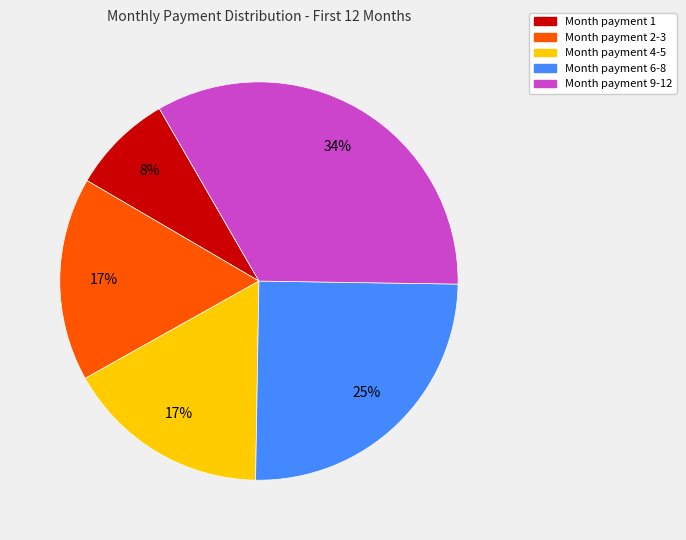

Does any single category account for the majority?

No